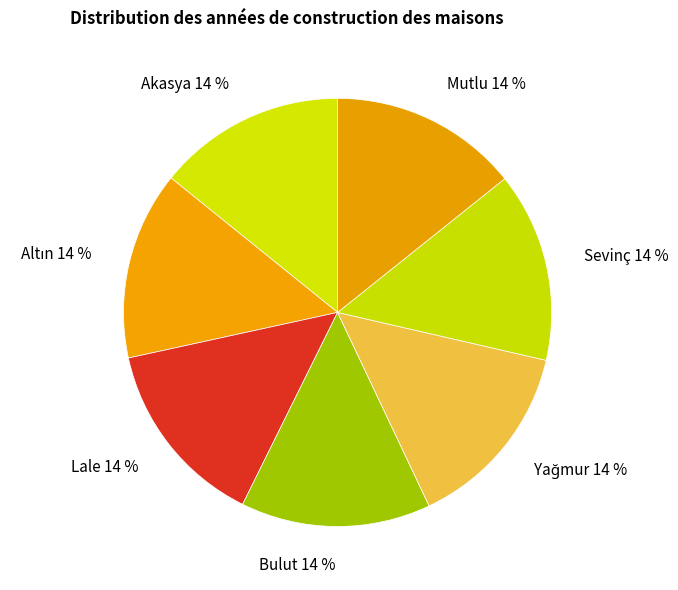

How many segments does this pie chart have?

7